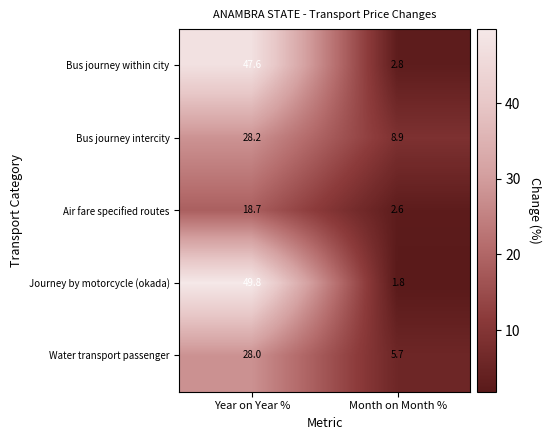

What is the difference between the Air fare specified routes values at Month on Month % and Year on Year %?

16.1